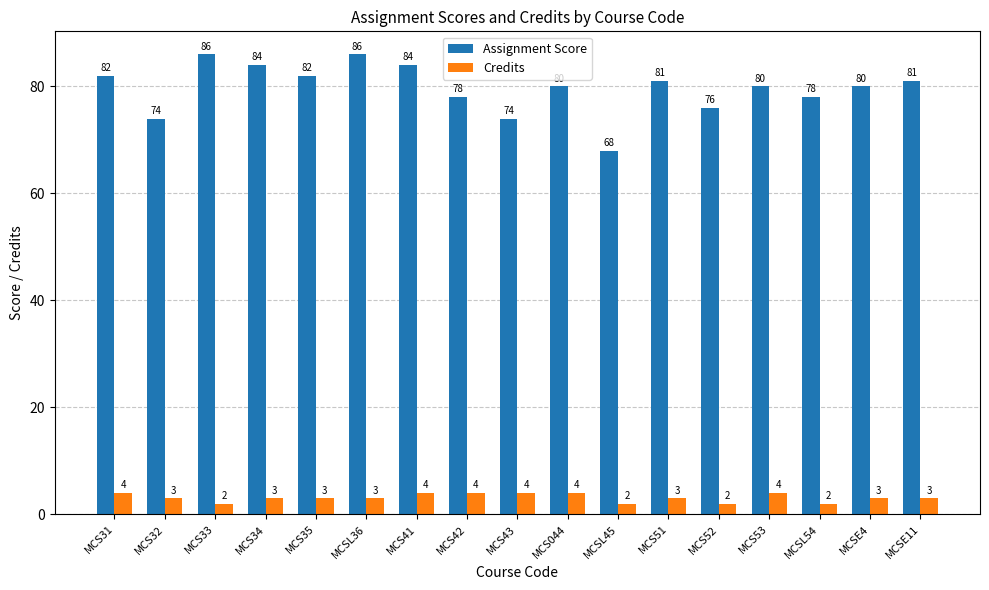

How many bars are there in each group?

2